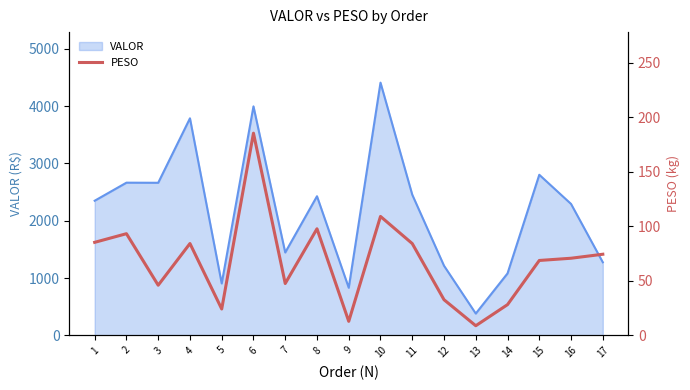

How many interior local peaks (higher than both neighbors) does the data have?

5